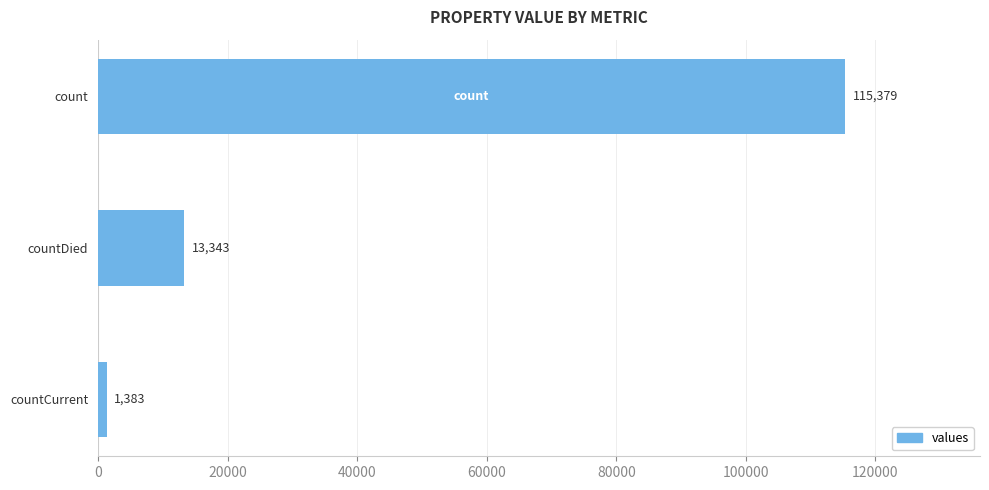

Is it true that the value at countDied is 13343?

True